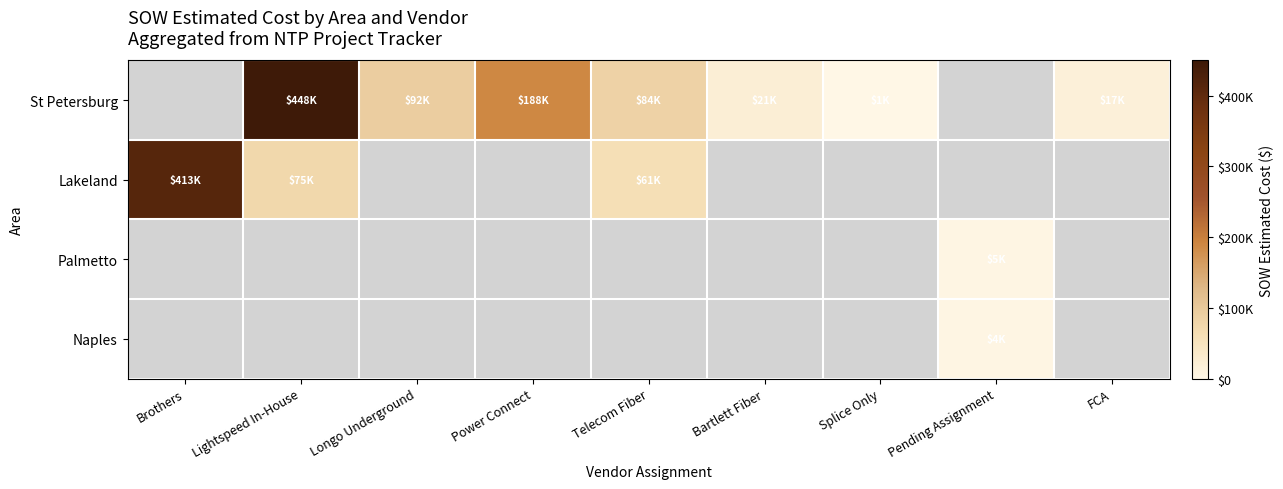

The Lakeland series shows 738553.4 at Brothers. True or false?

False